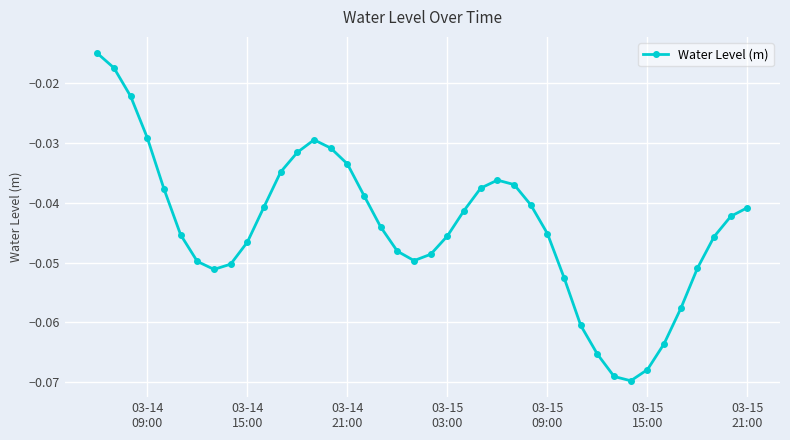

What is the sum of all values?

-1.8